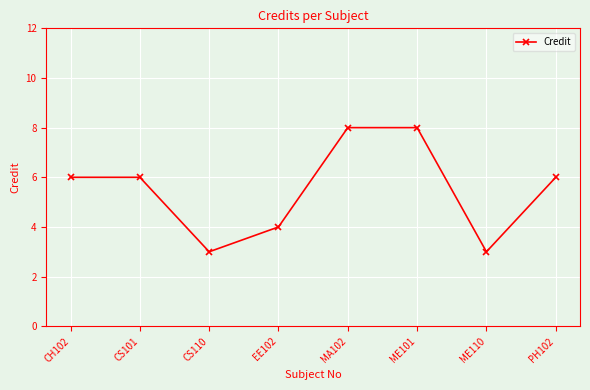

How many series are shown in this chart?

1